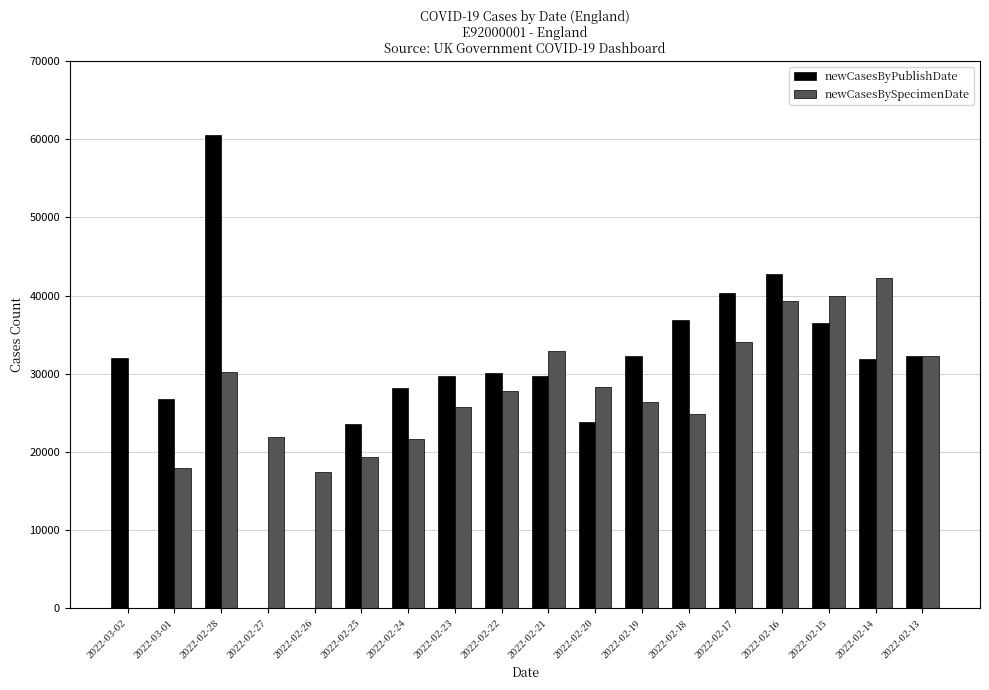

What is the sum of all newCasesBySpecimenDate values?

482249